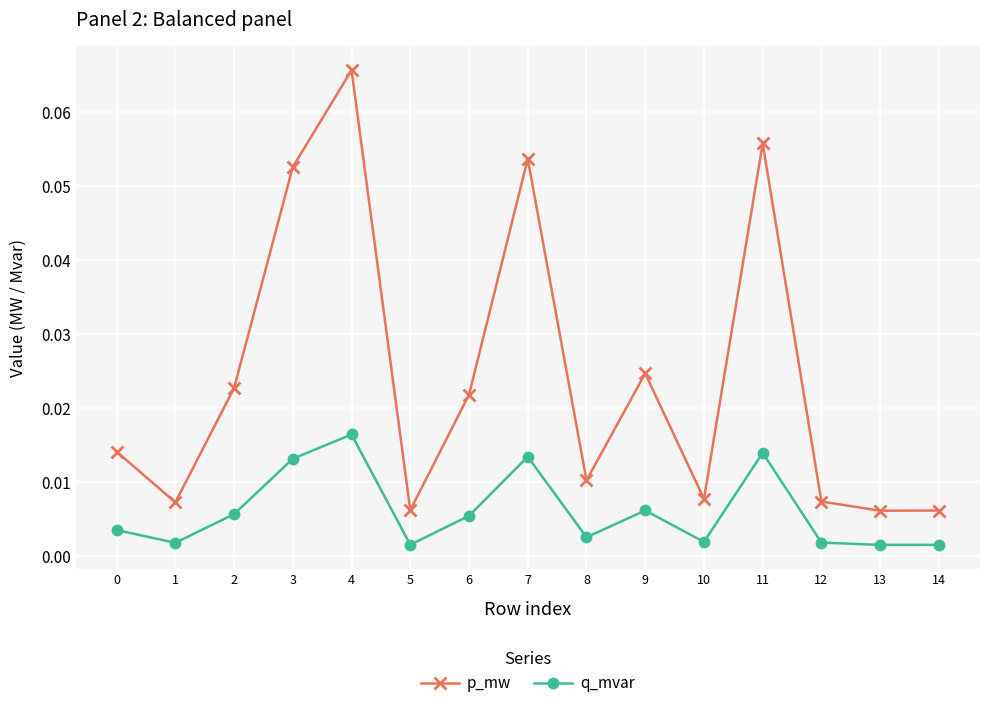

Which series changed the most between 1 and 2?

p_mw